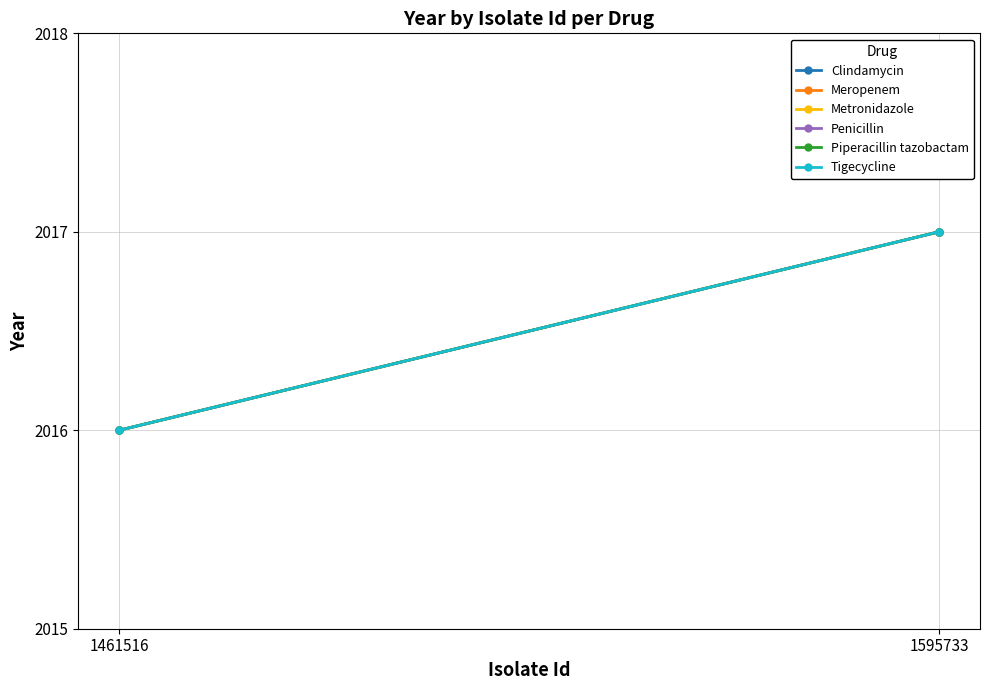

How many data points in Penicillin are less than 2017?

1